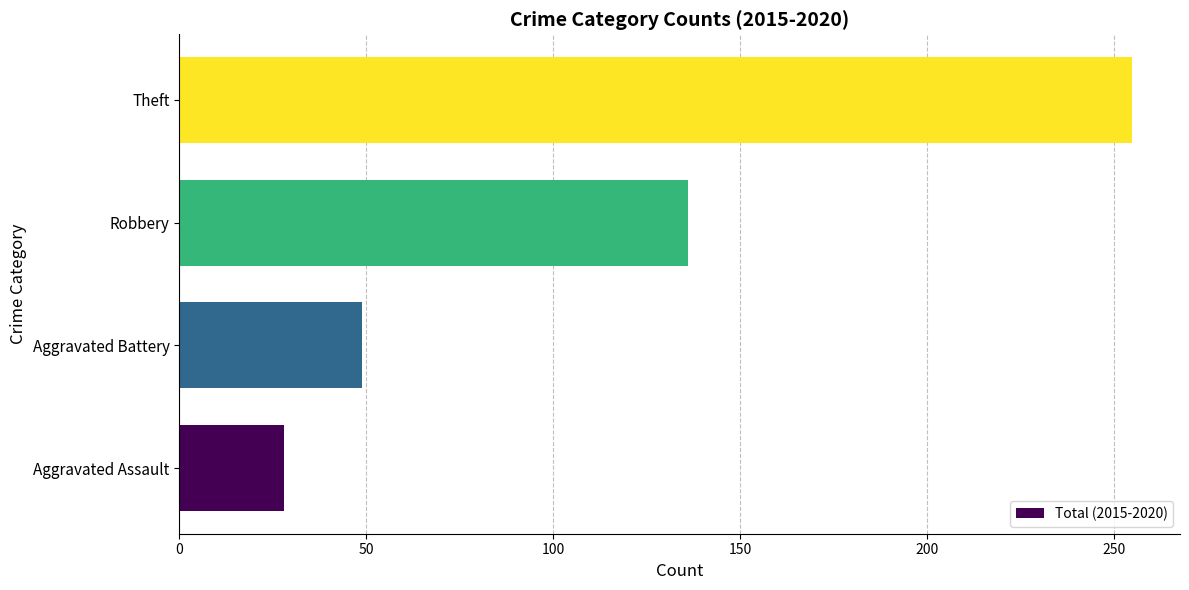

What is the sum of all values?

468